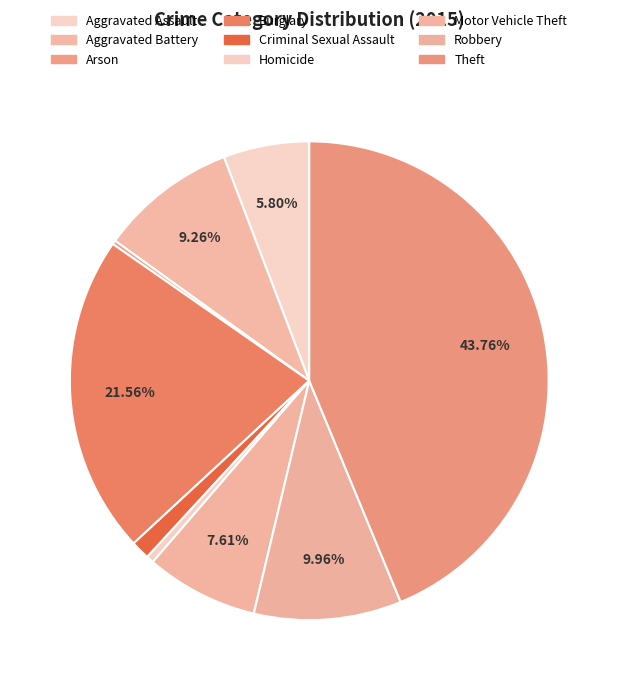

How many slices are in this pie chart?

9